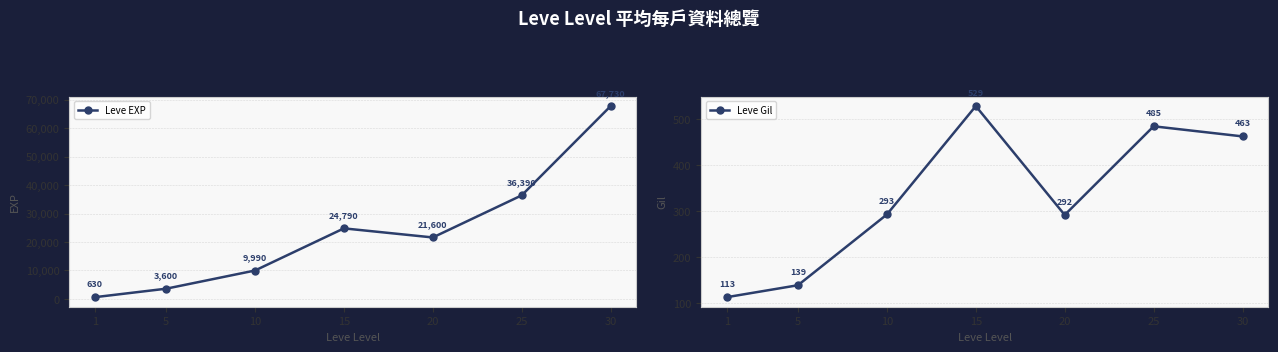

Is it true that Leve EXP equals 5496 at 10?

False